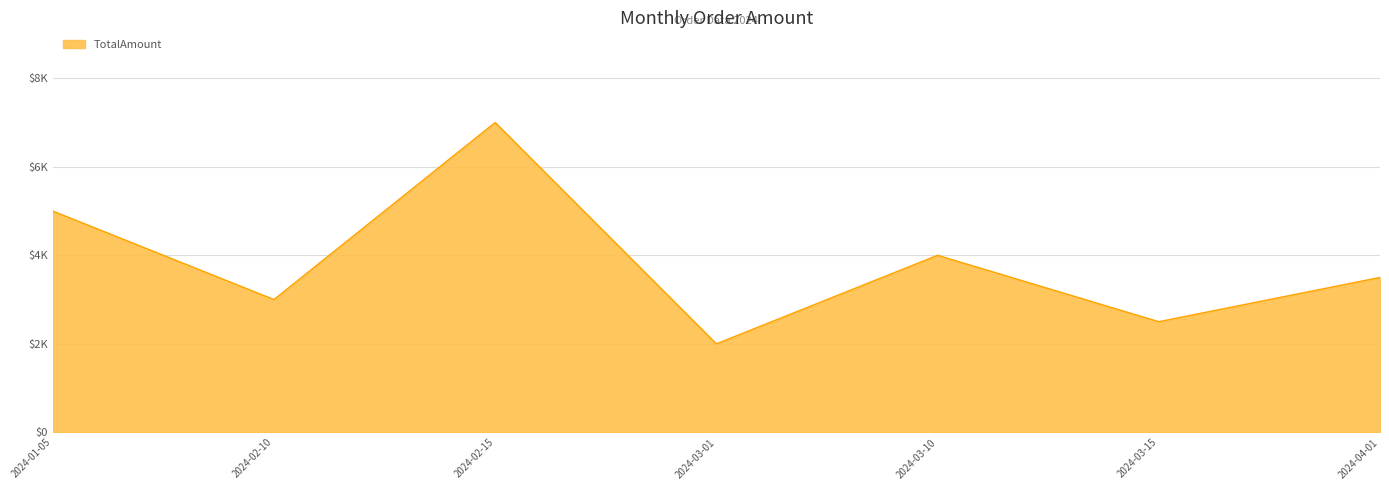

Does the chart have visible grid lines?

Yes